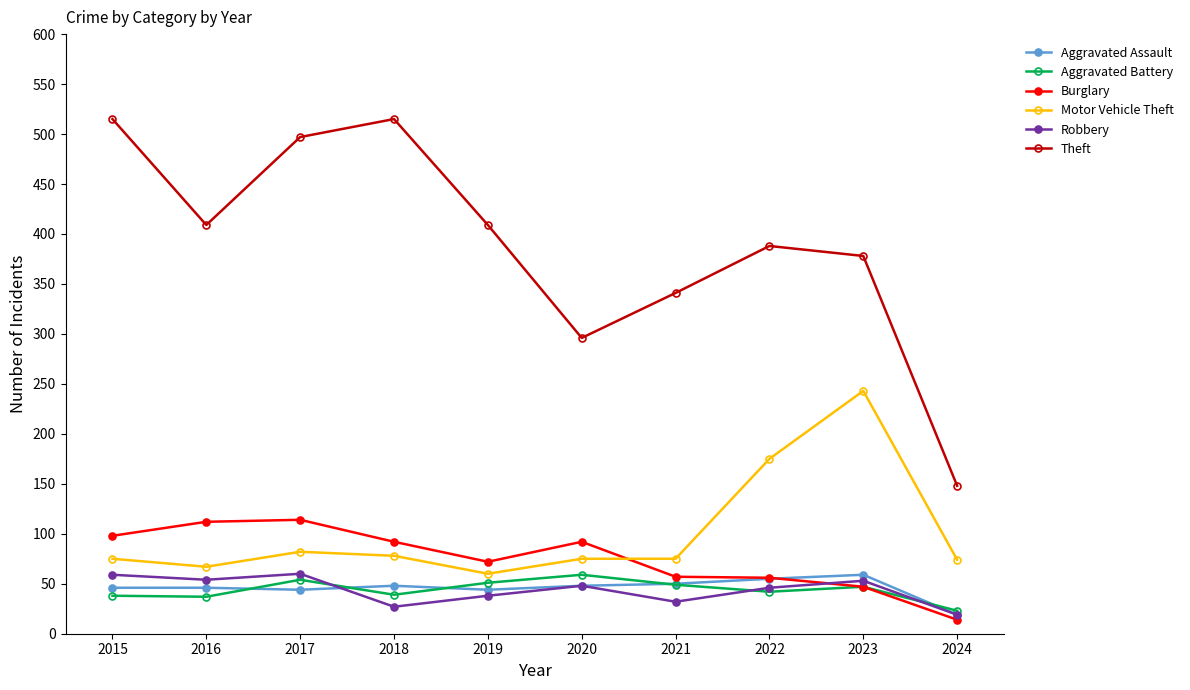

At which category does Theft reach its first local valley?

2016